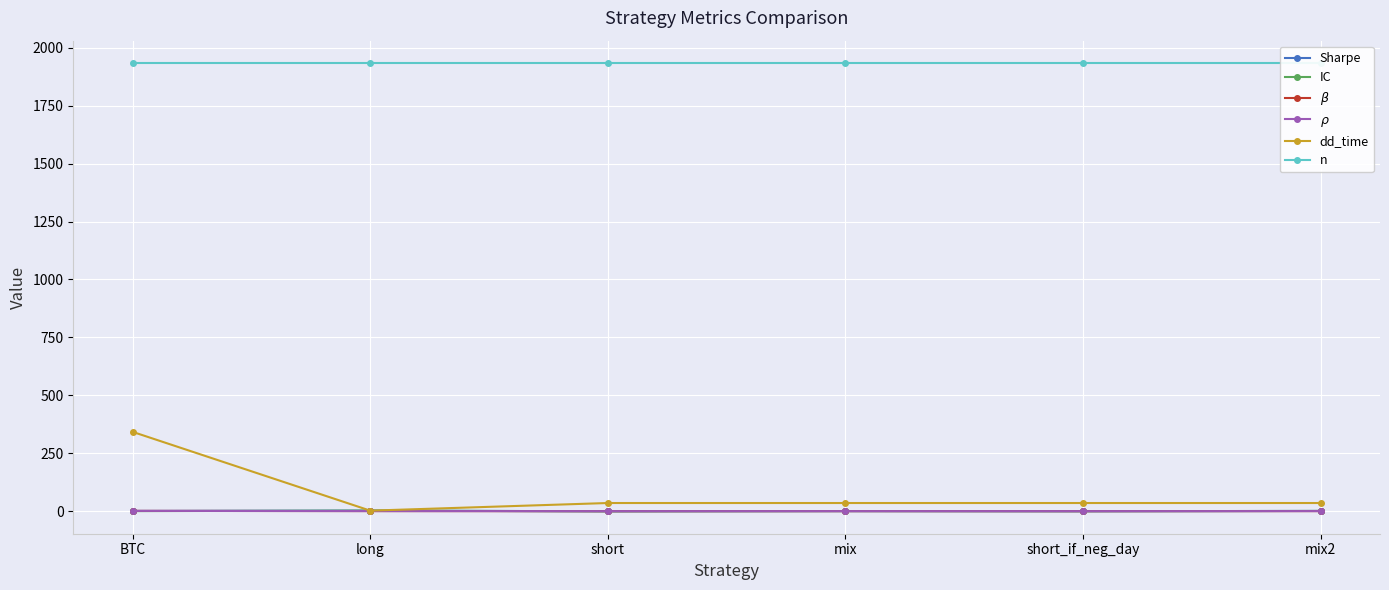

What is the difference between the $\beta$ values at mix and BTC?

1.0